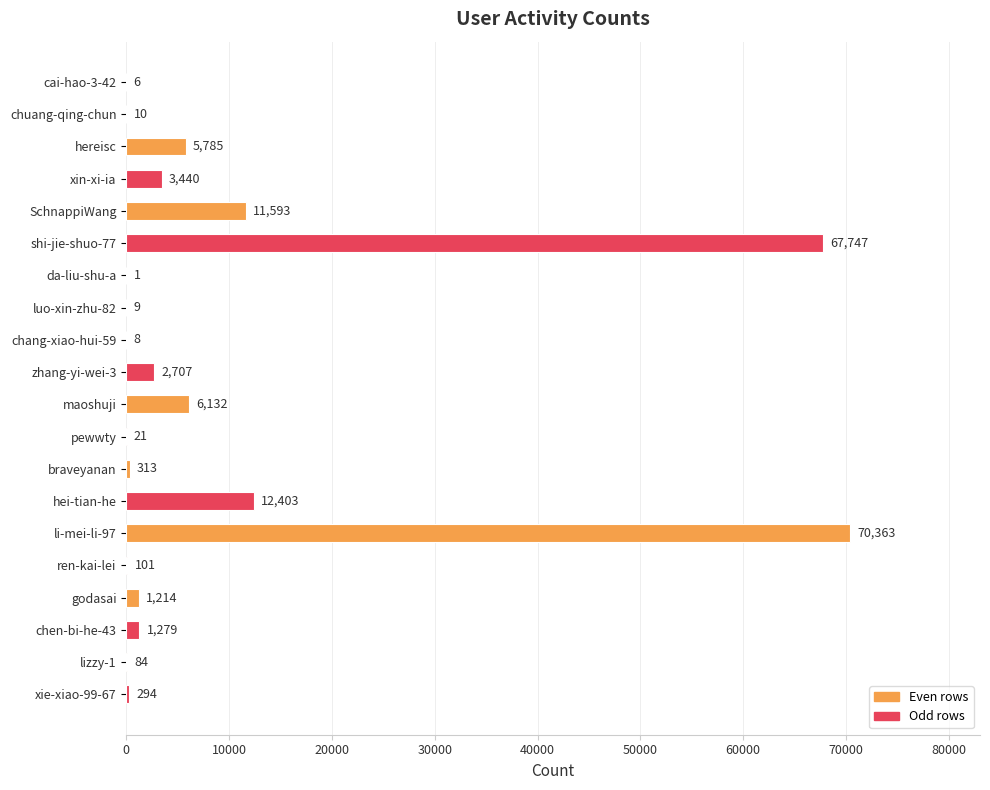

Which category has the highest value across all series?

li-mei-li-97